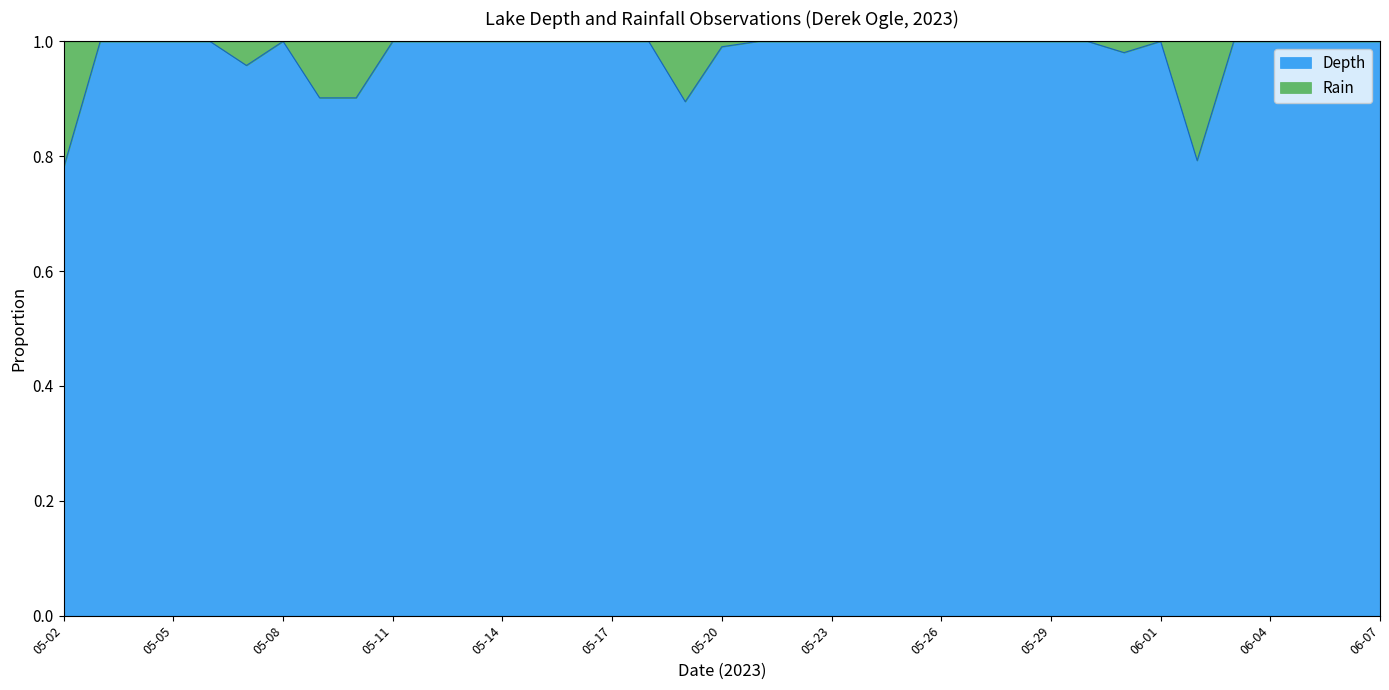

What is the label of the 33rd point from the right?

2023-05-06